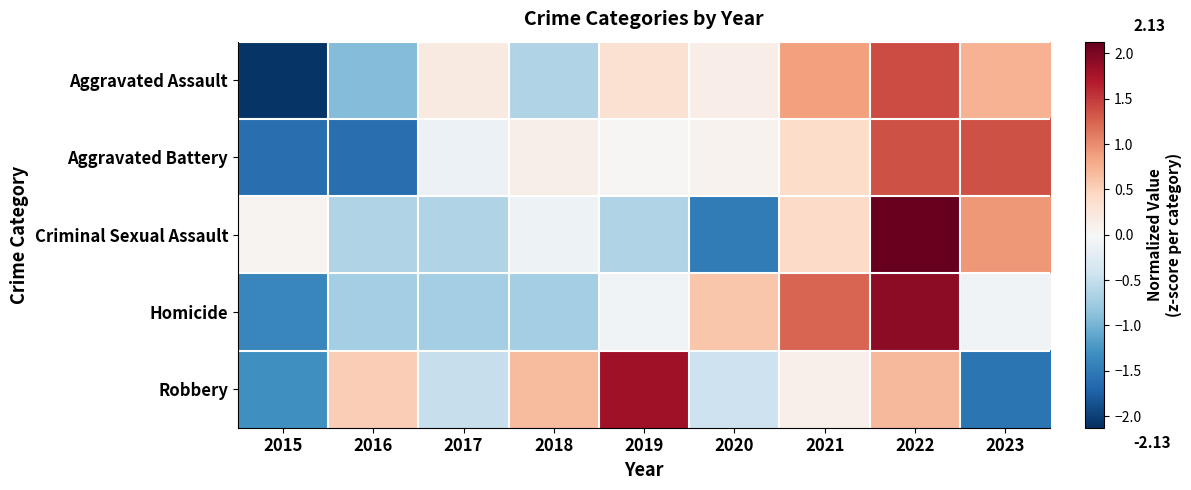

Between 2020 and 2021, which series saw the biggest shift?

Criminal Sexual Assault